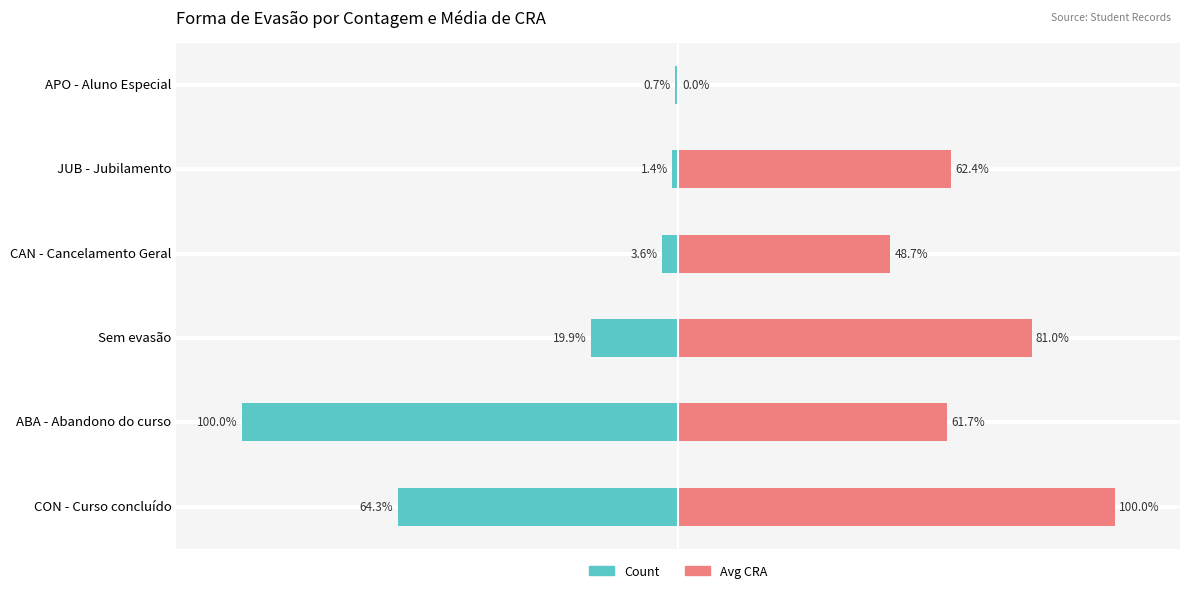

What is the value of the Count bar at the 1st from the left?

-64.3